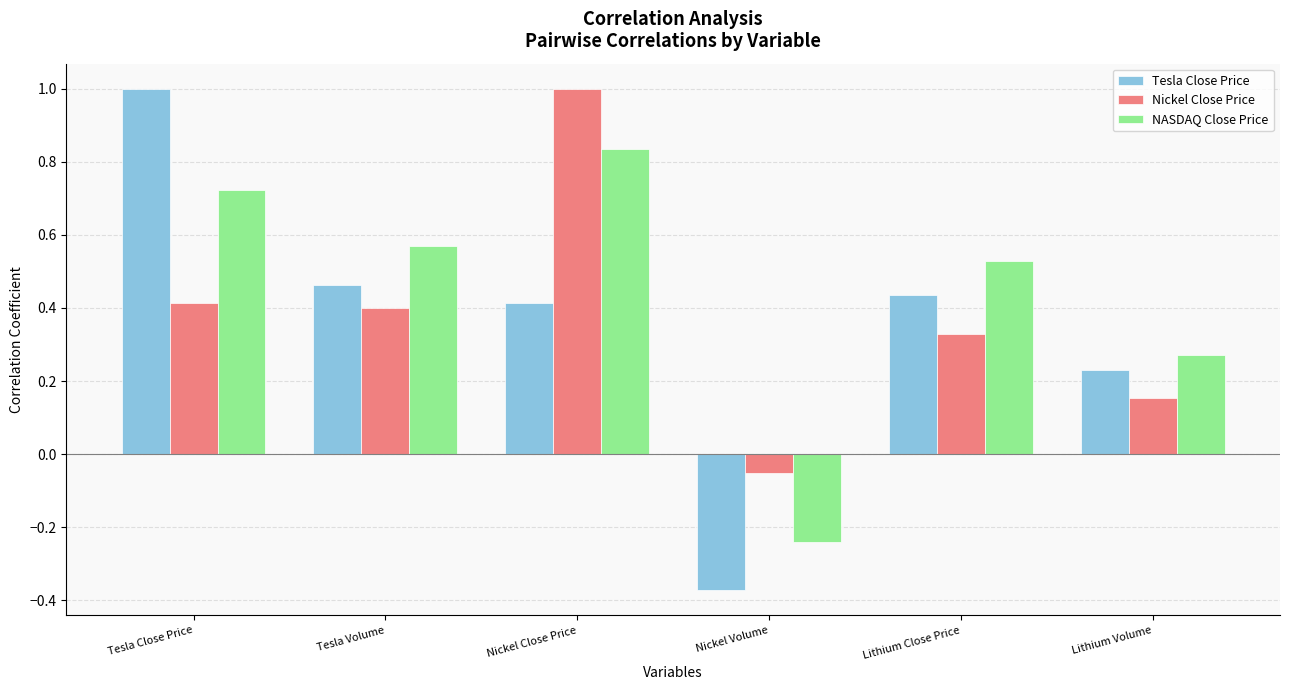

What is the greatest value displayed?

1.0